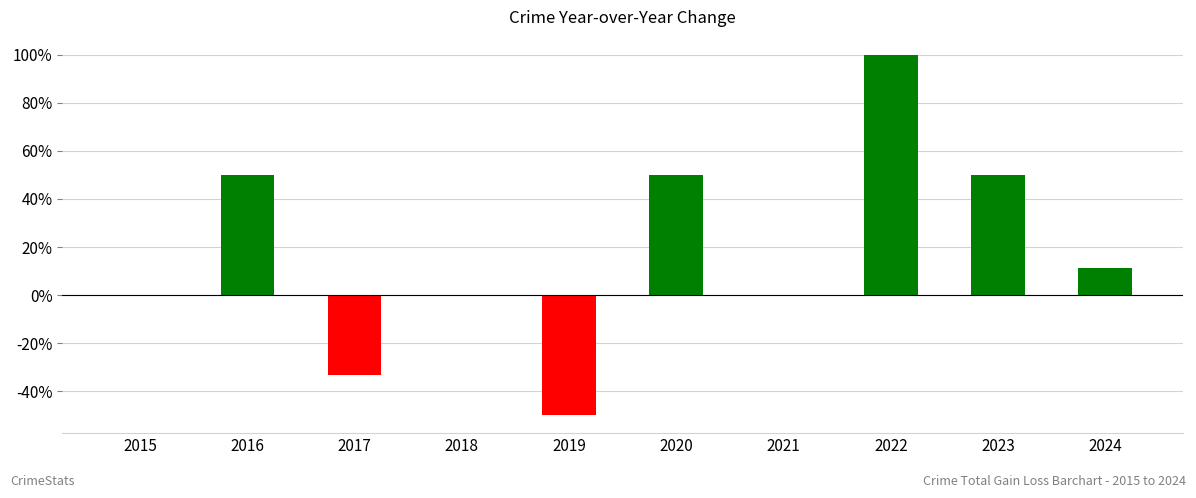

Which label corresponds to the largest value in the chart?

2022